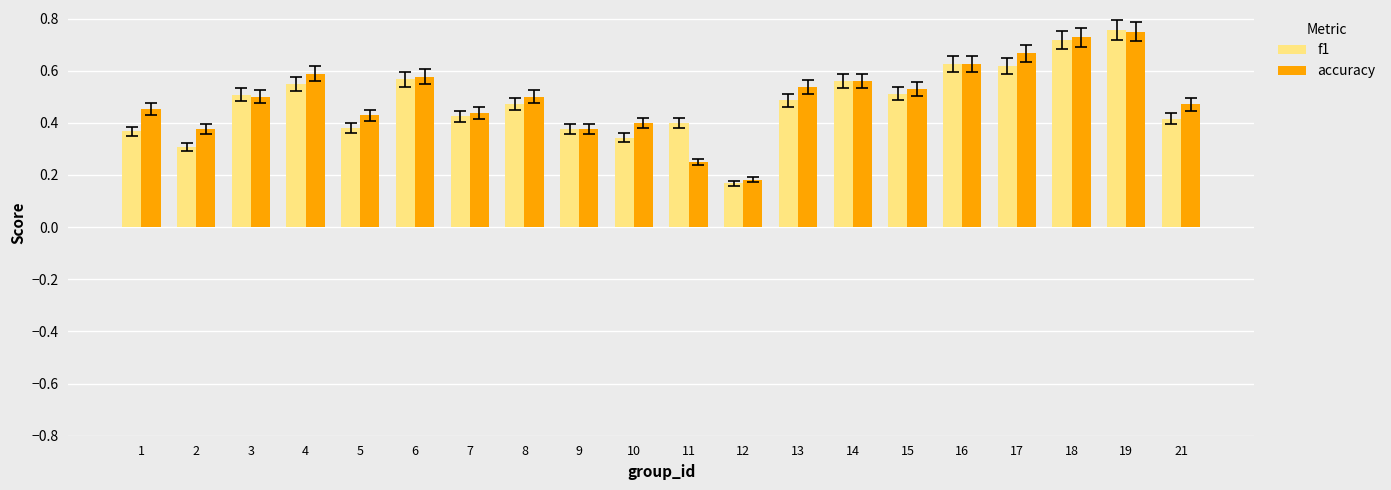

The value of accuracy at 13 is 0.5. True or false?

True